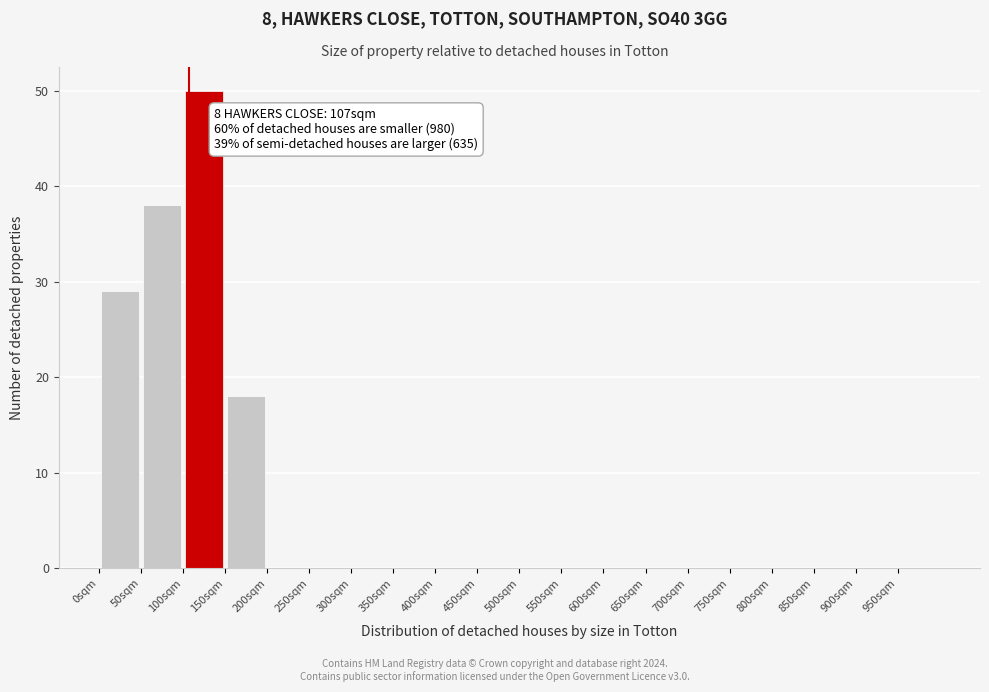

Over which range of the x-axis is the bar tallest?

100 to 150